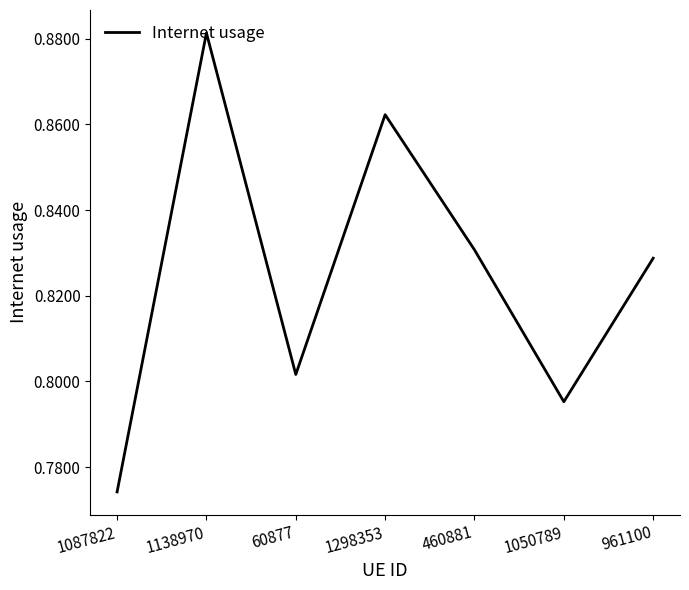

The value at 1050789 is 1.0. True or false?

False